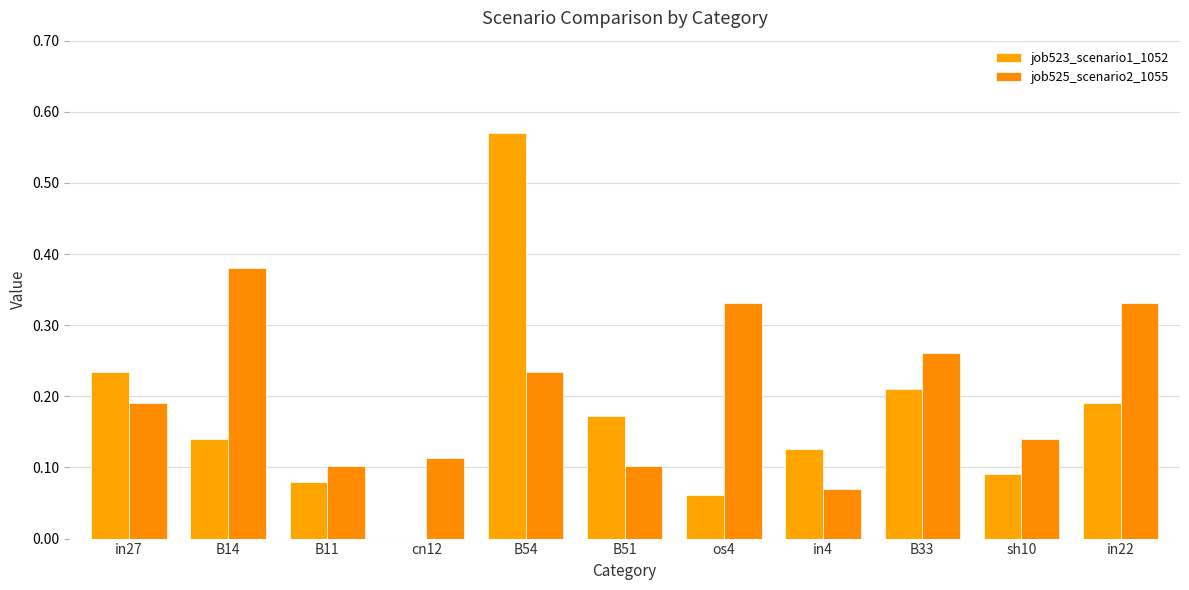

Where is job523_scenario1_1052 nearest to the value 0?

cn12